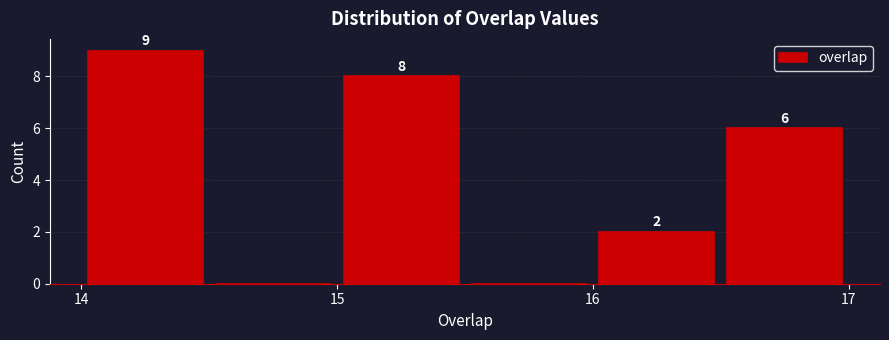

Over which range of the x-axis is the bar tallest?

14.0 to 14.5